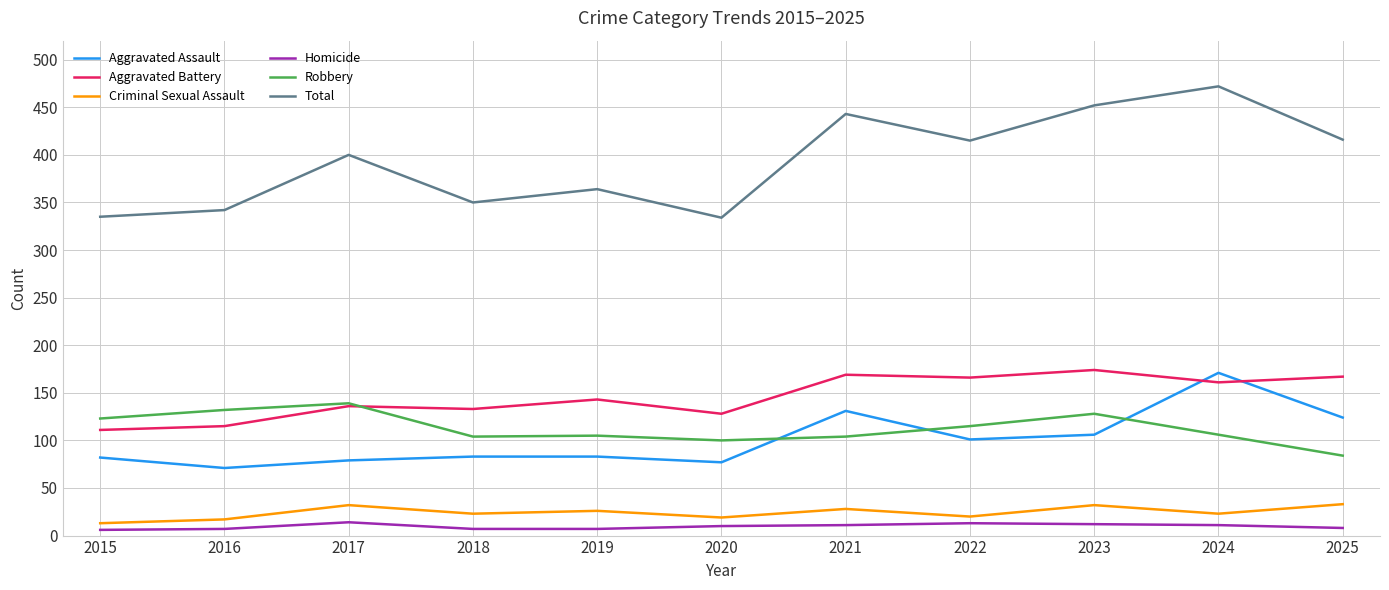

Is this an area chart (filled region under the line)?

No